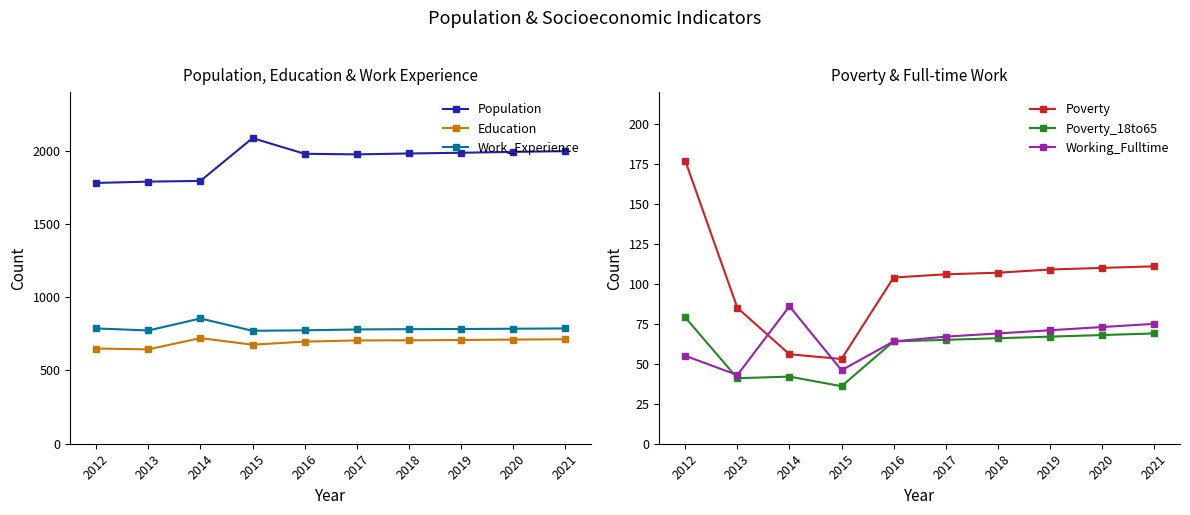

Where does the Population series first go above 1981?

2015